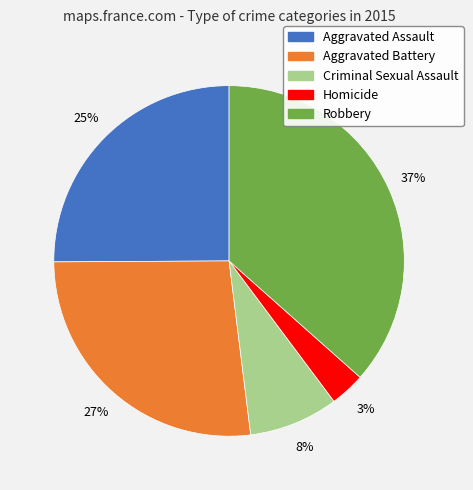

How many segments does this pie chart have?

5